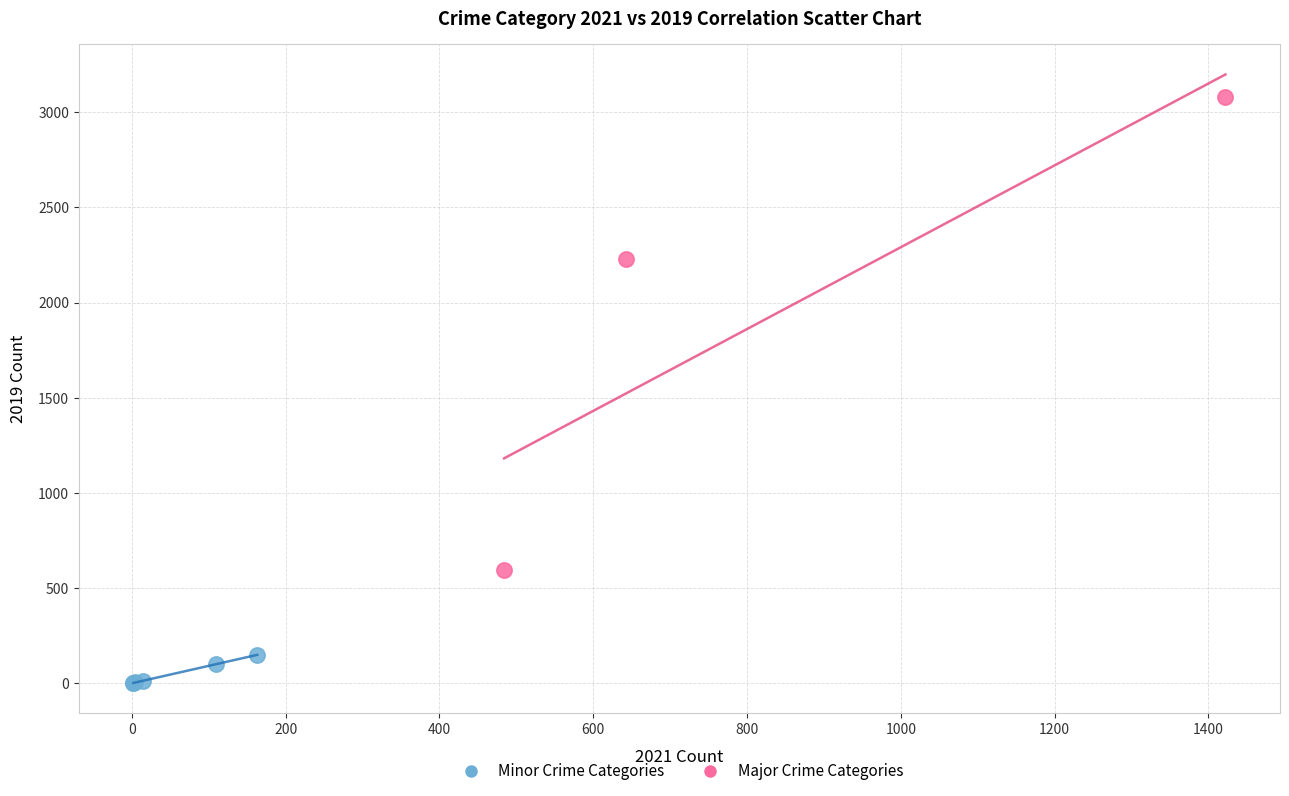

Which series has the largest Y range (max minus min)?

Major Crime Categories